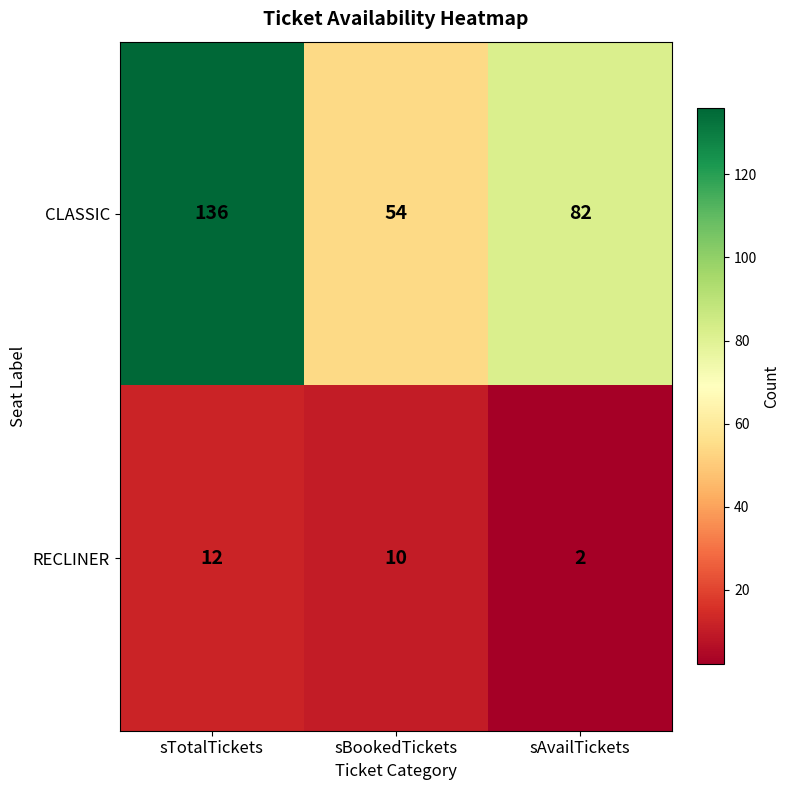

True or false: RECLINER has a value of 7 at sTotalTickets.

False